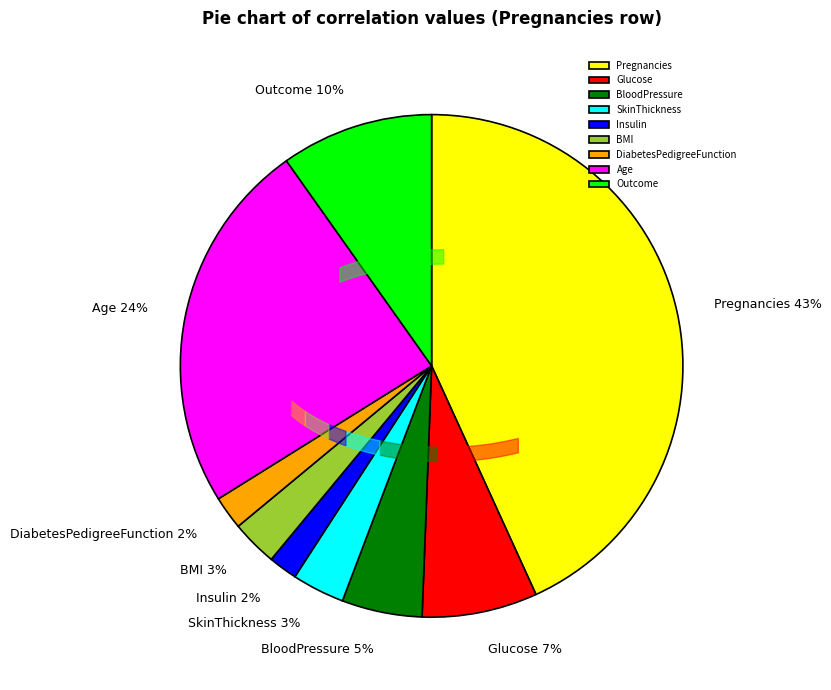

True or false: DiabetesPedigreeFunction accounts for 11% of the total.

False